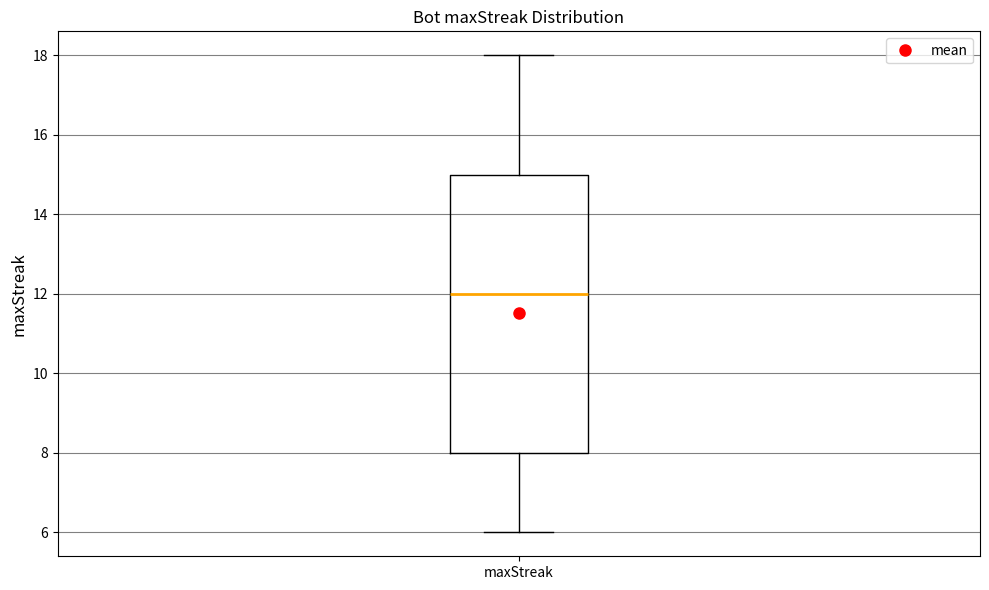

Where is the upper edge of the box for maxStreak on the y-axis? The values are not printed on the chart, so give them approximately, as read against the axis.

15